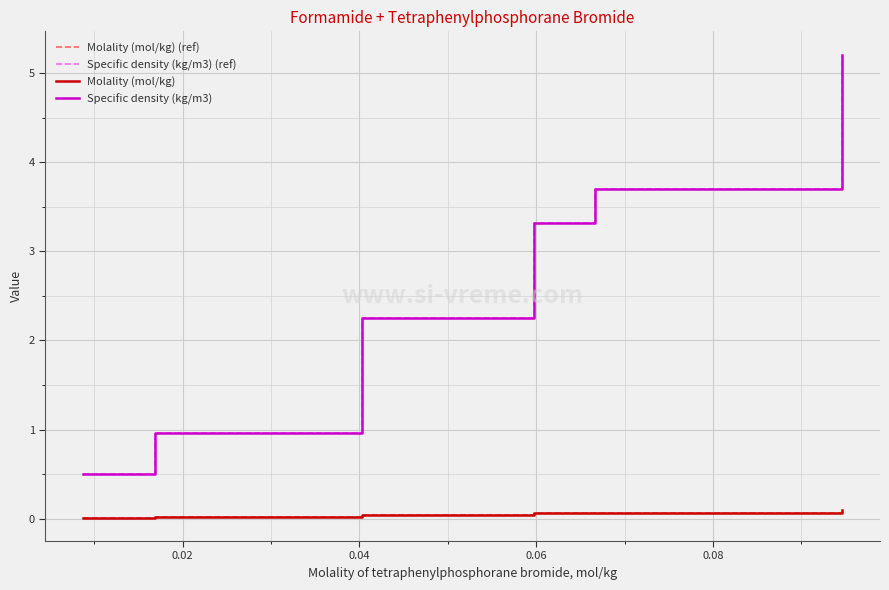

Does the chart display data point markers on the line(s)?

No